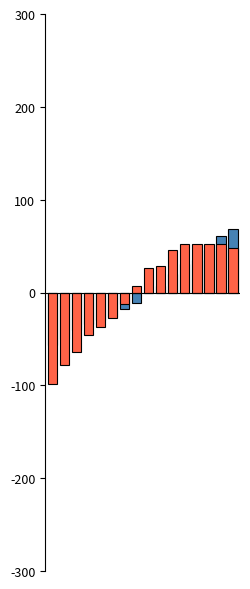

Which series has the widest spread of values?

lon